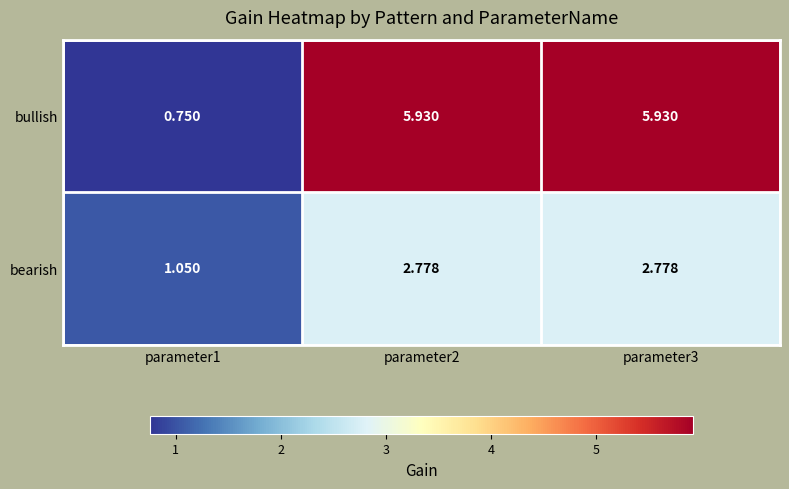

Which series has the largest total across all categories?

bullish